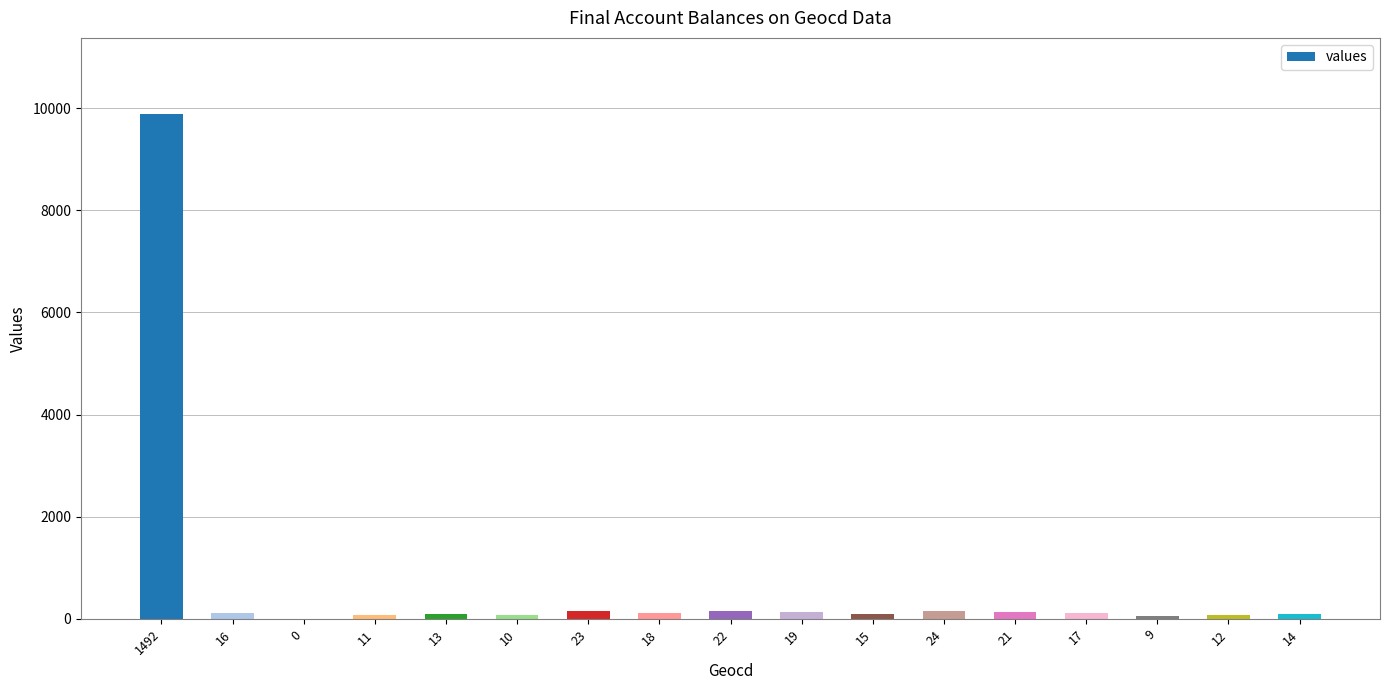

Is it true that the value at 1492 is 9893?

True